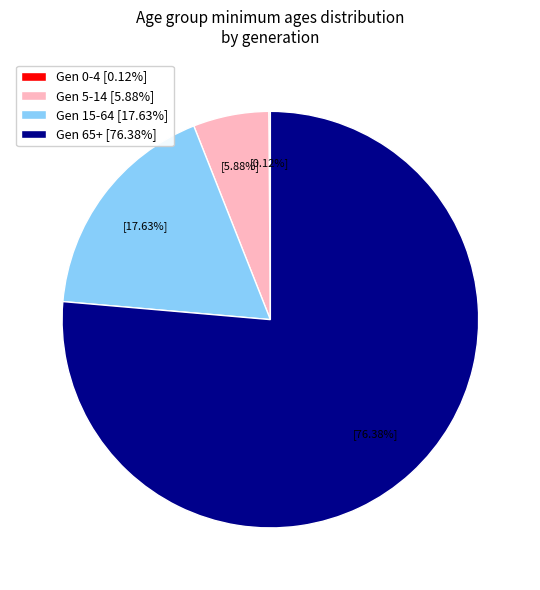

Is Gen 15-64 [17.63%] the majority of the pie?

No